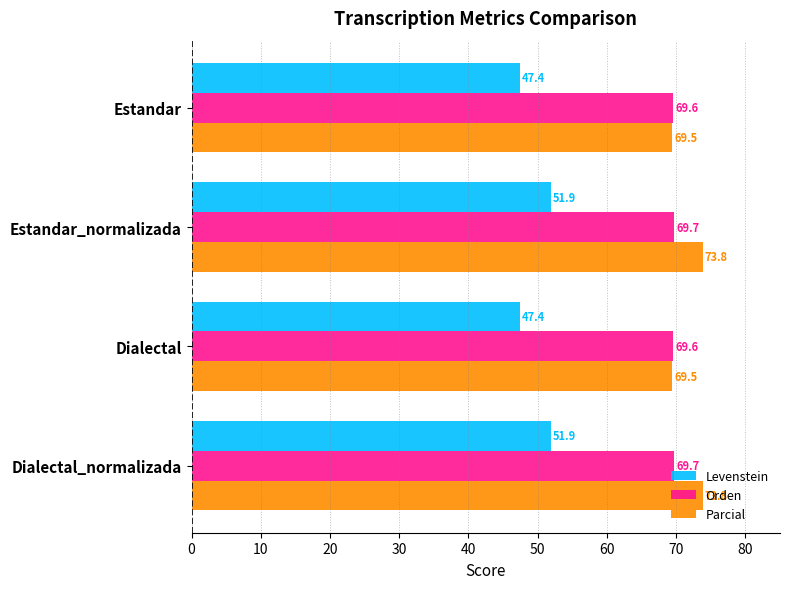

List the series in order of their peak value, highest first.

Parcial, Orden, Levenstein